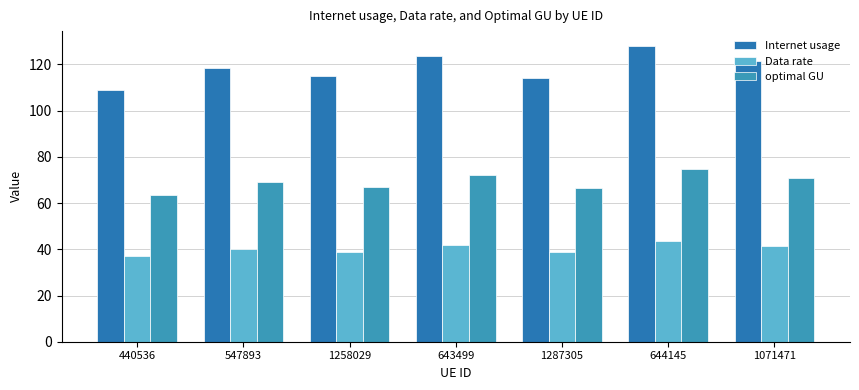

At which label does Data rate reach its minimum?

440536